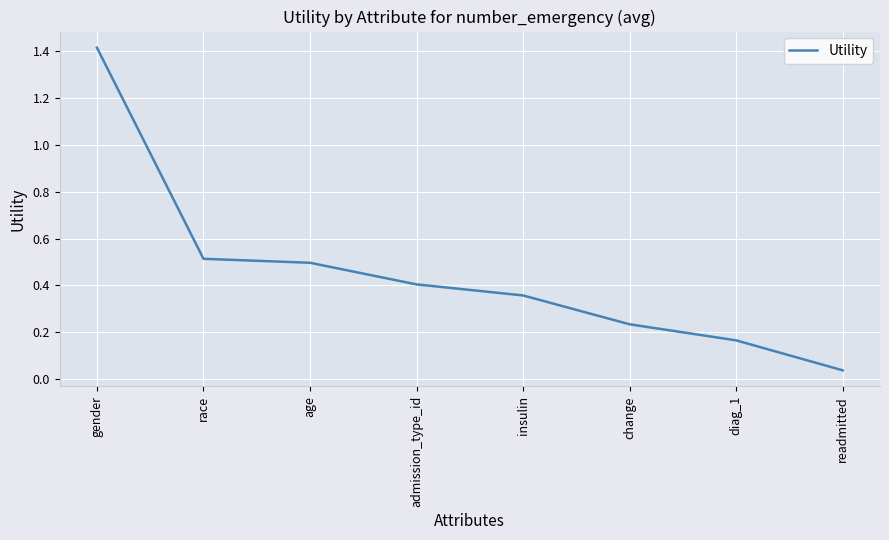

What is the average value?

0.5